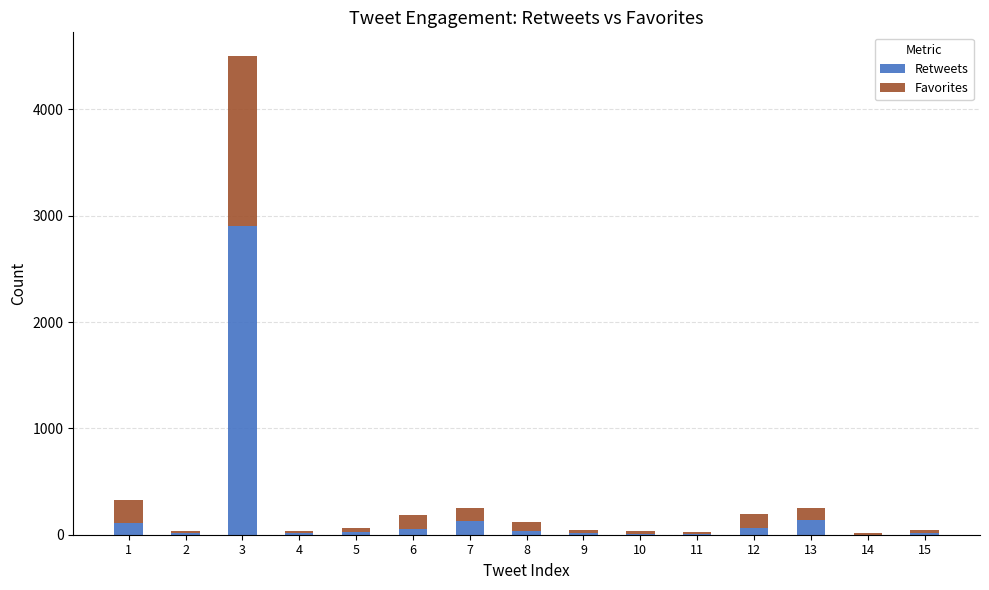

What is the sum of all Retweets values?

3533